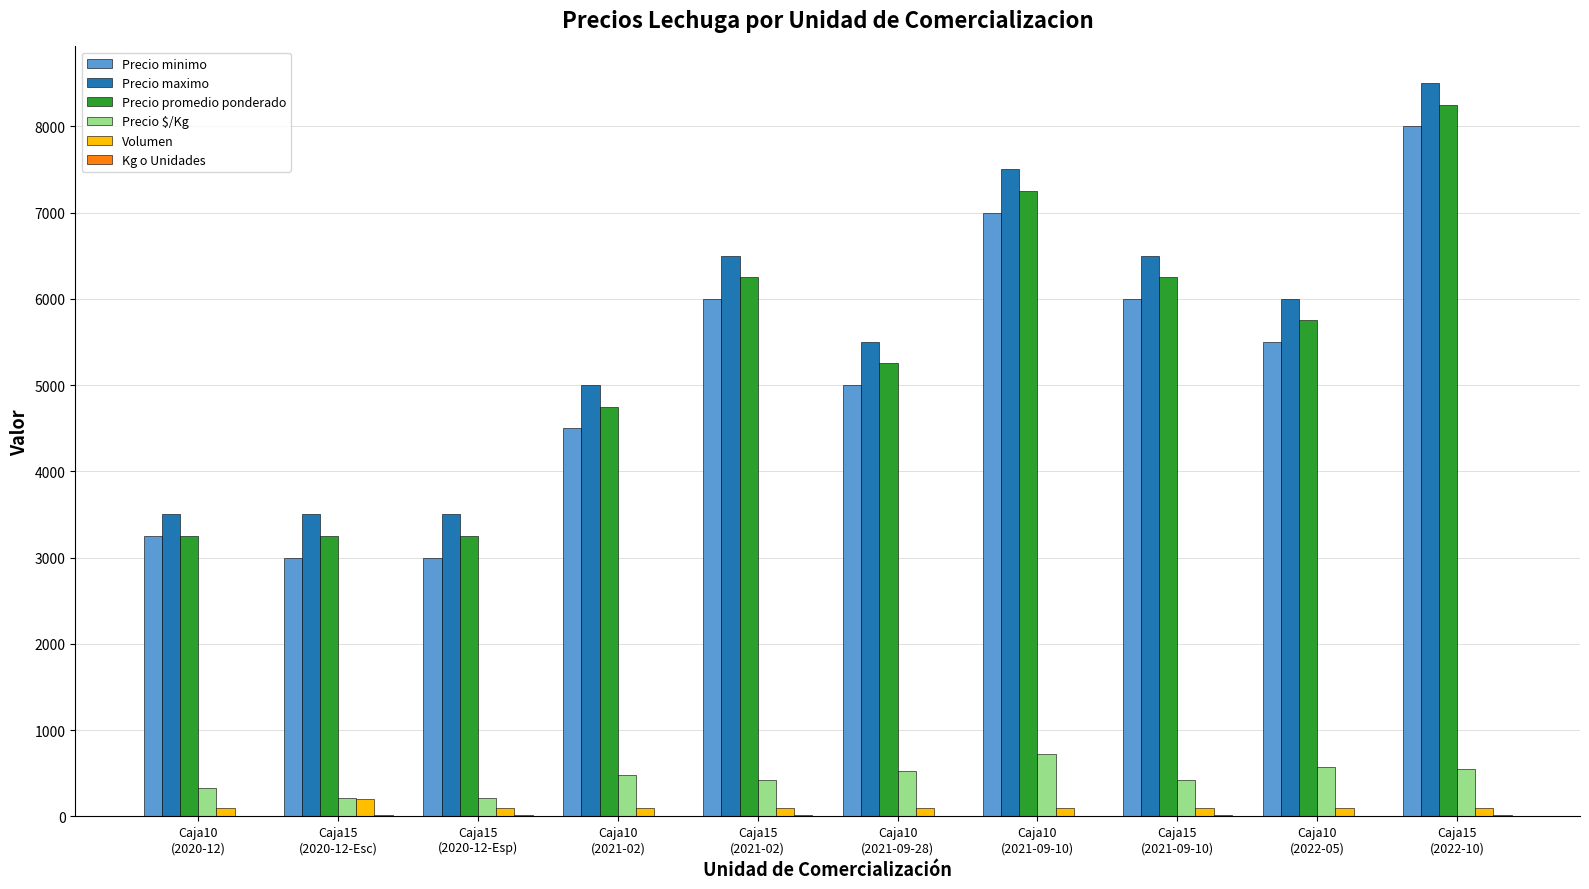

What is the sum of all Precio promedio ponderado values?

53500